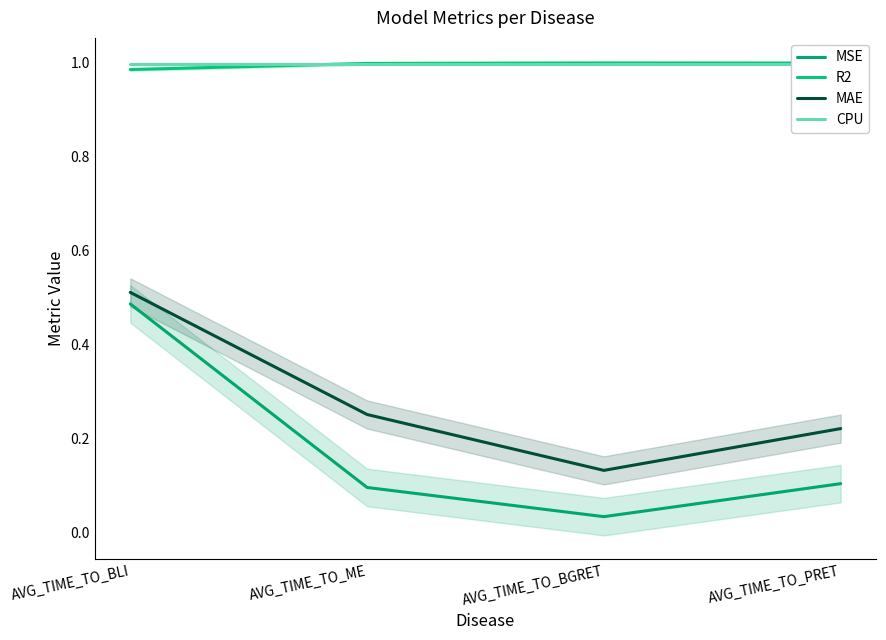

How many lines are shown in the chart?

4